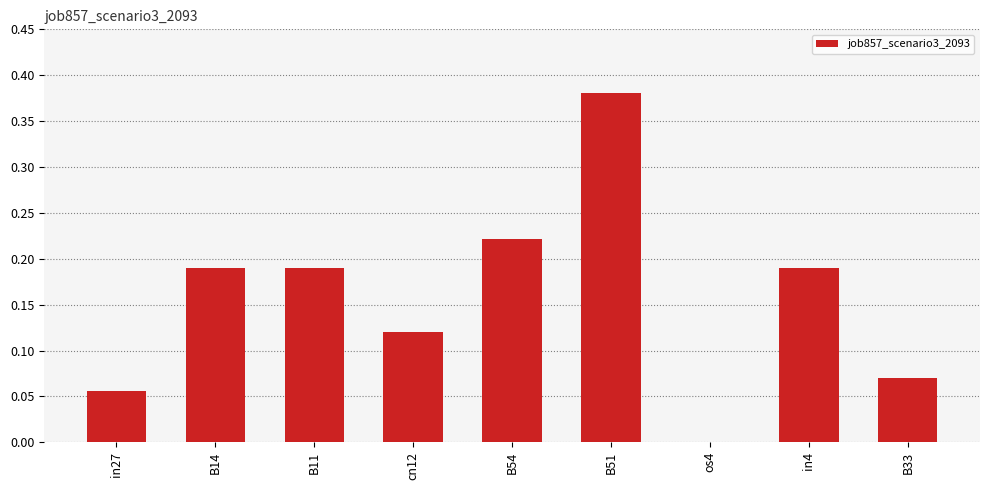

What is the sum of all values?

1.4